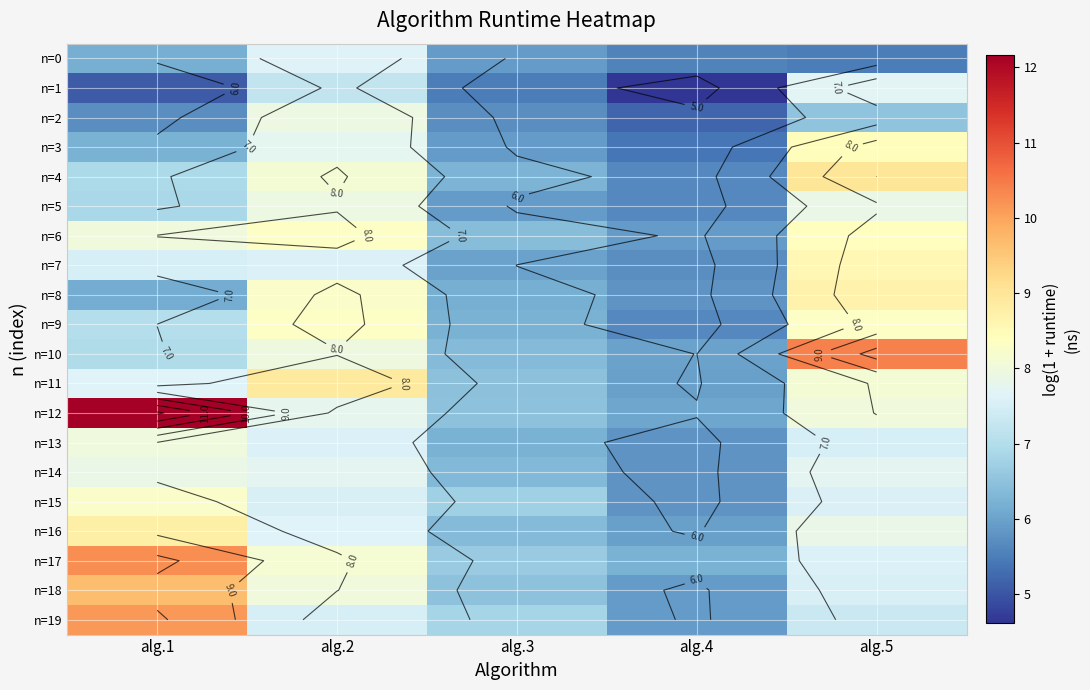

What is the difference between the maximum and minimum values in the n=8 series?

2.9